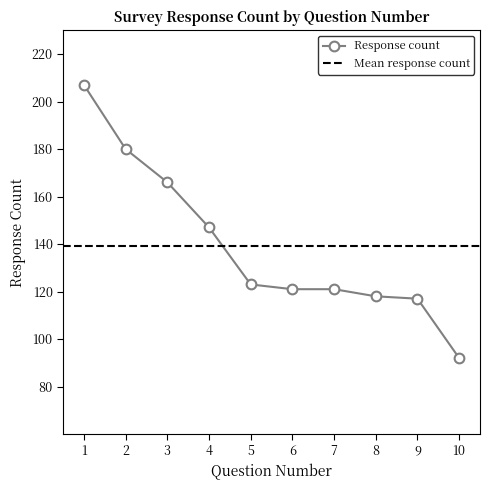

What is the minimum value shown in the chart?

92